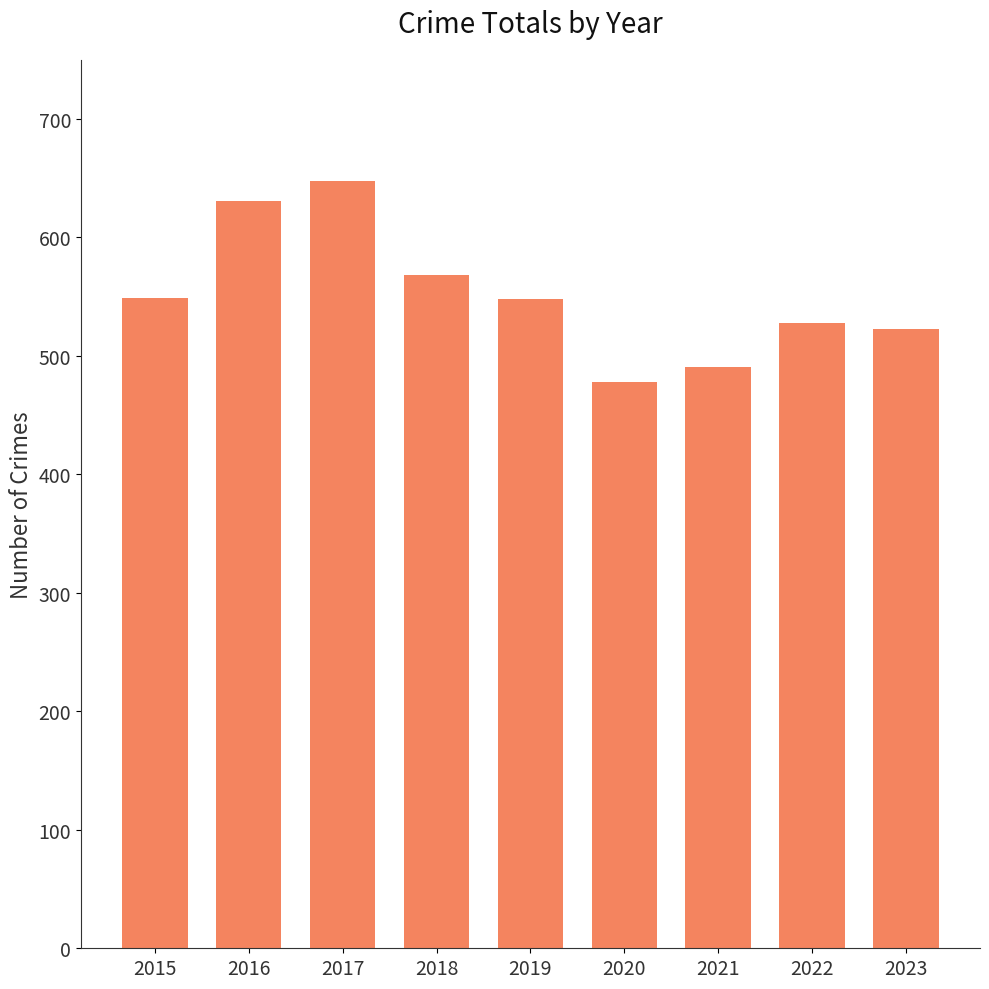

Does the chart contain stacked bars?

No